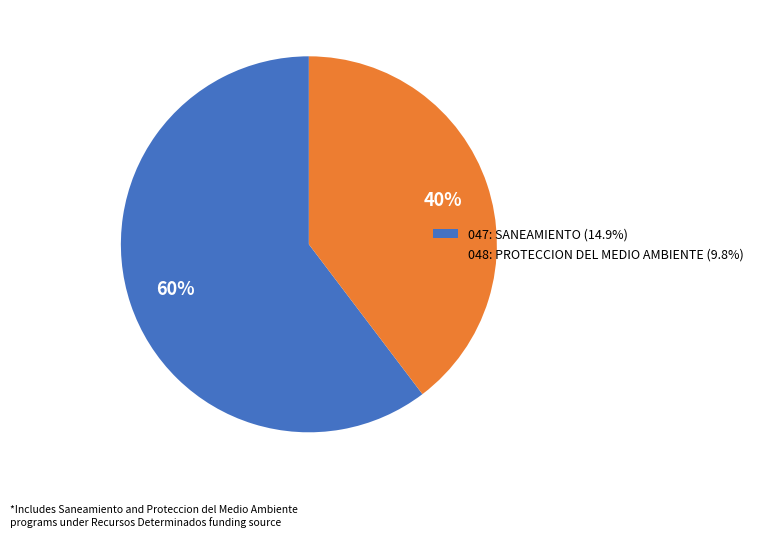

To the nearest percent, what is the combined percentage of 048: PROTECCION DEL MEDIO AMBIENTE and 047: SANEAMIENTO?

100%